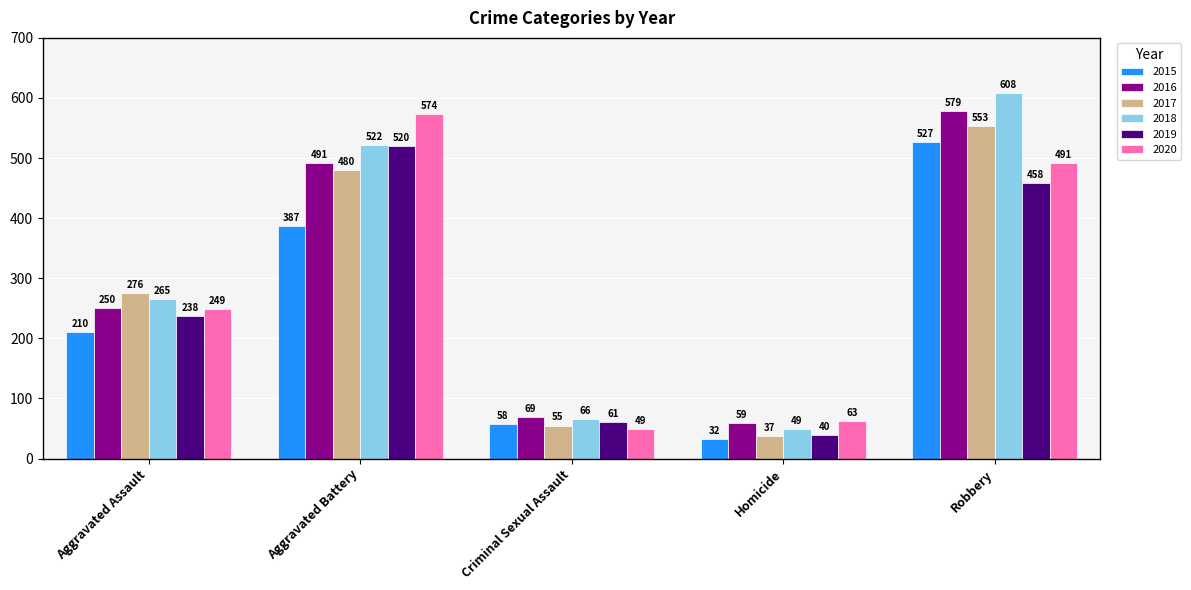

What is the difference between the highest and lowest values at Aggravated Battery?

187